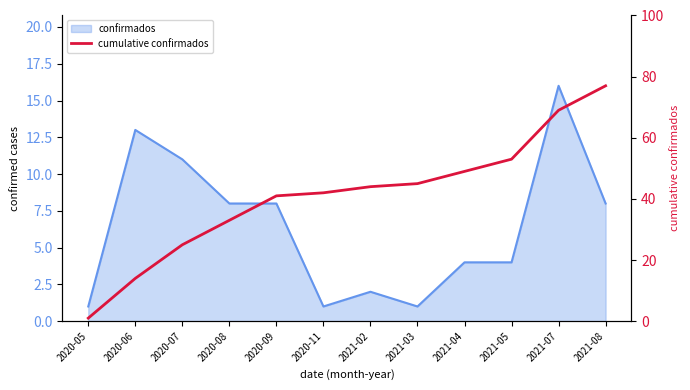

How many lines are shown in the chart?

1